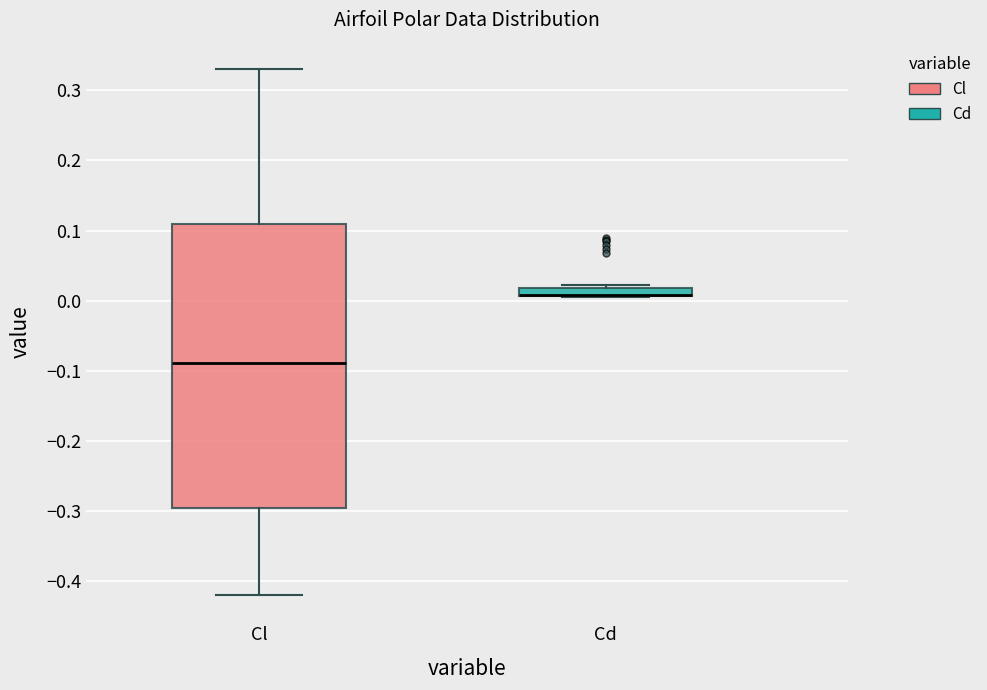

Where is the upper edge of the box for Cd on the y-axis? The values are not printed on the chart, so give them approximately, as read against the axis.

0.02